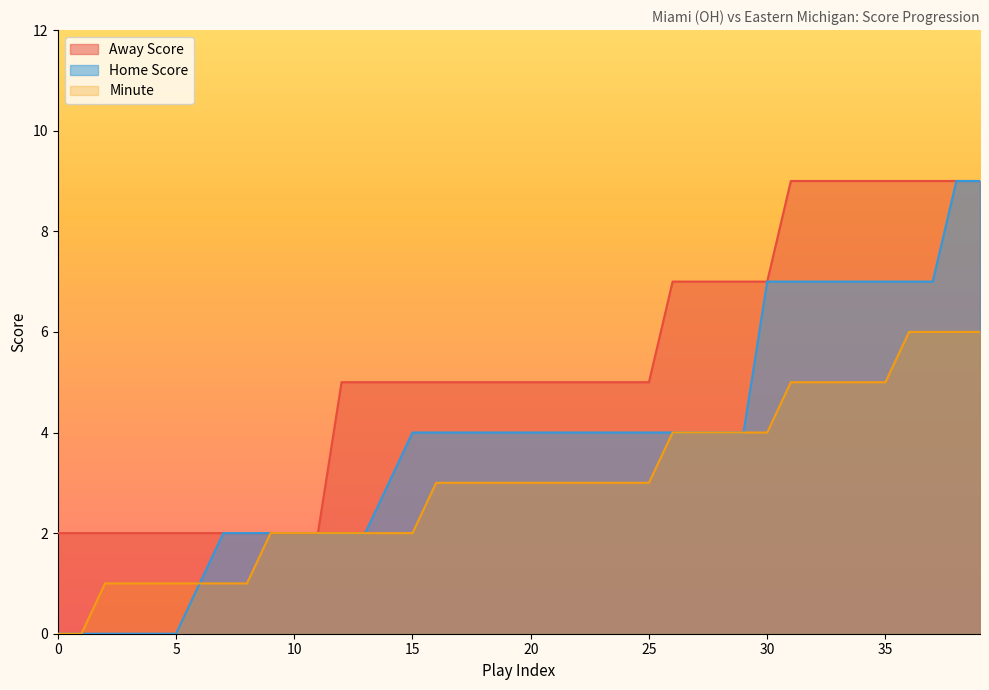

Which category has the highest value across all series?

31